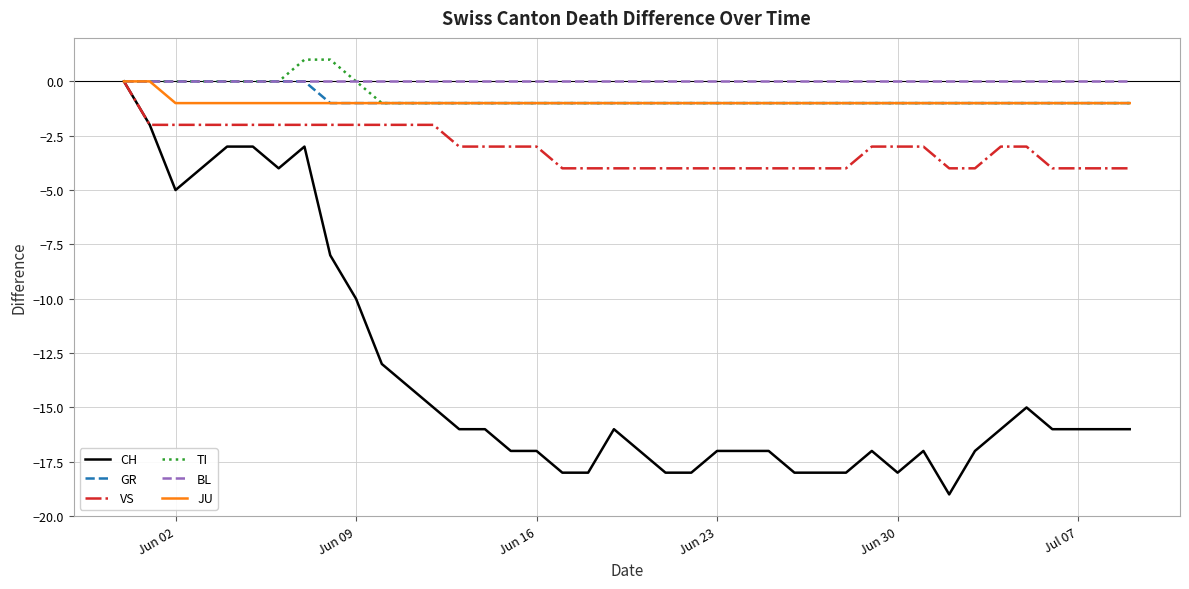

What is the minimum value shown in the chart?

-19